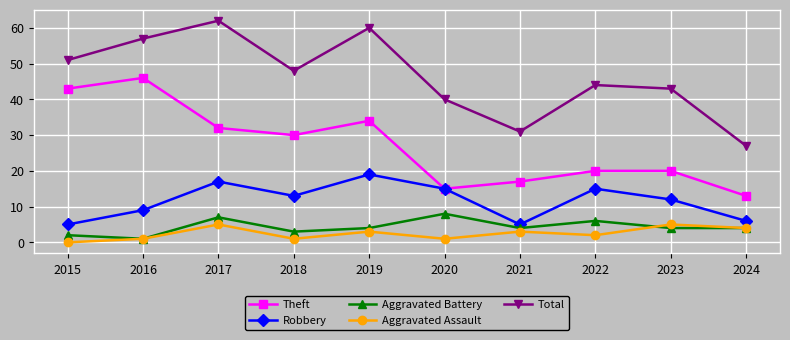

Reading left to right, extract all data points from this chart.

Theft: 43	46	32	30	34	15	17	20	20	13
Robbery: 5	9	17	13	19	15	5	15	12	6
Aggravated Battery: 2	1	7	3	4	8	4	6	4	4
Aggravated Assault: 0	1	5	1	3	1	3	2	5	4
Total: 51	57	62	48	60	40	31	44	43	27